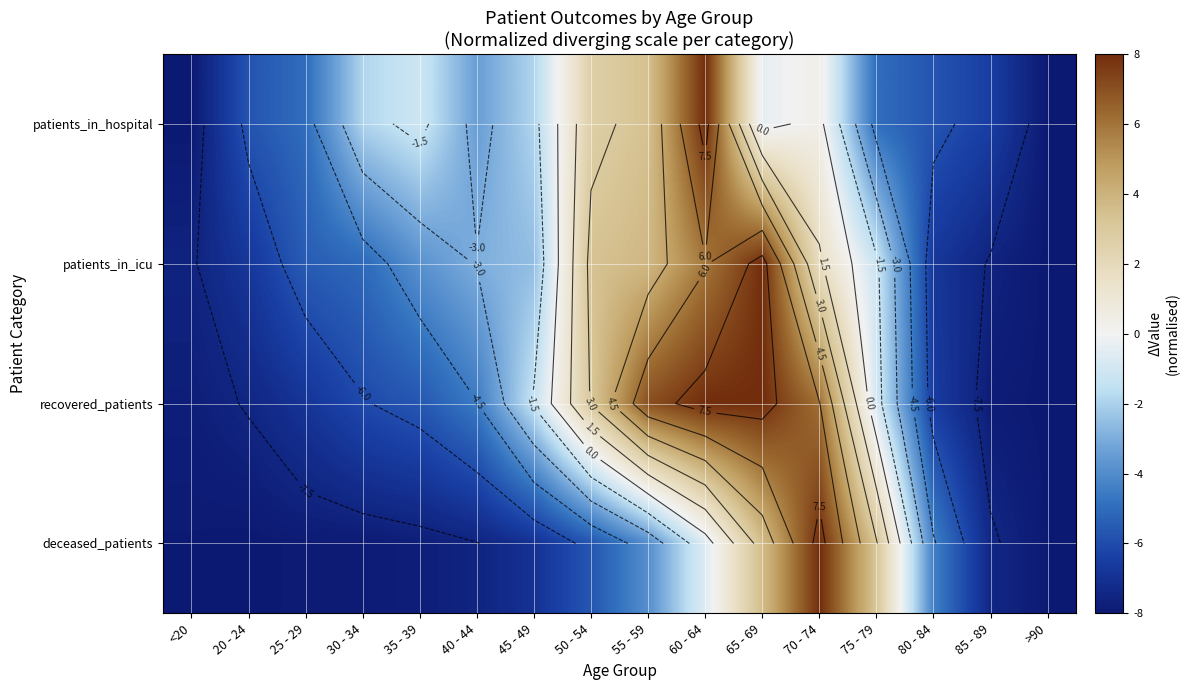

True or false: recovered_patients has a value of -1.8 at 45 - 49.

False